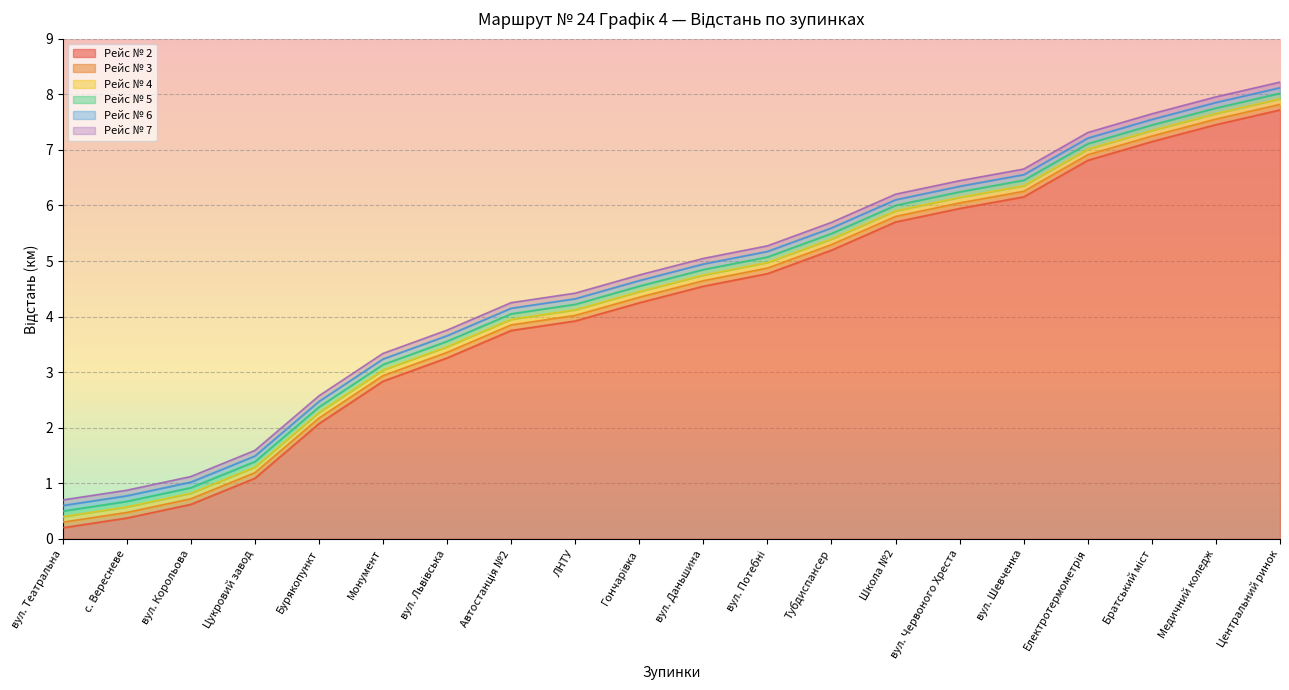

What are all the series names shown in the legend?

Рейс № 2, Рейс № 3, Рейс № 4, Рейс № 5, Рейс № 6, Рейс № 7